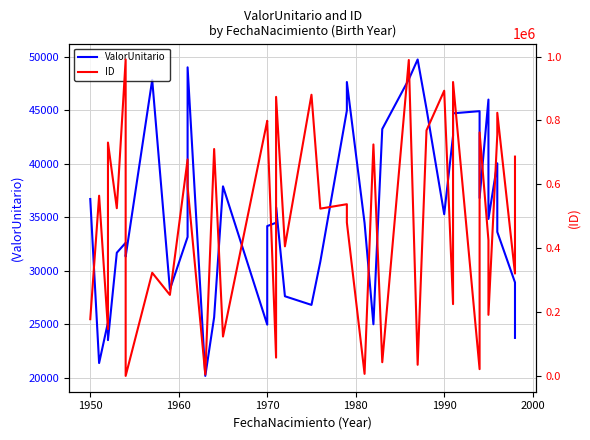

After their last crossing, which series has the higher values: ID or ValorUnitario?

ID